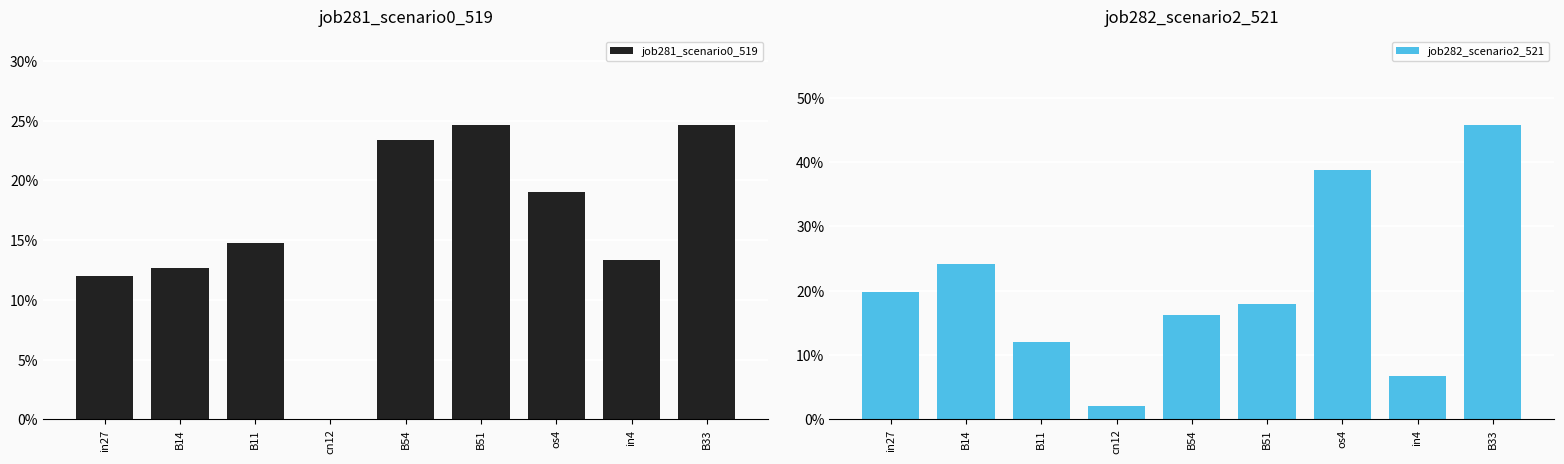

Which has a higher value, in4 or in27?

in4